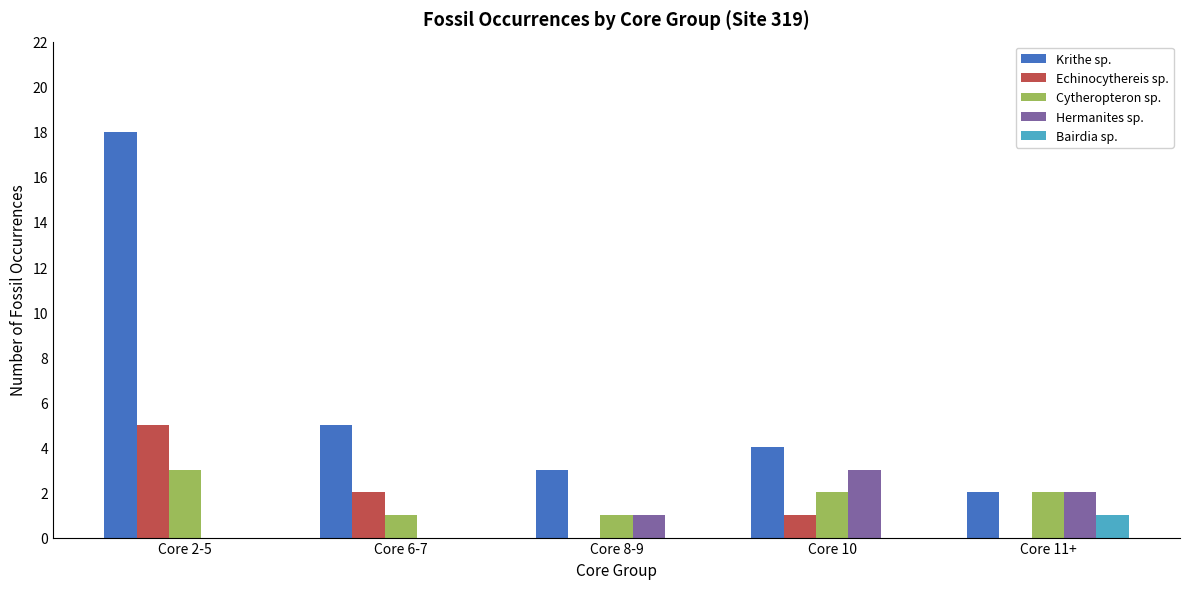

At which category is the sum across all series the highest?

Core 2-5